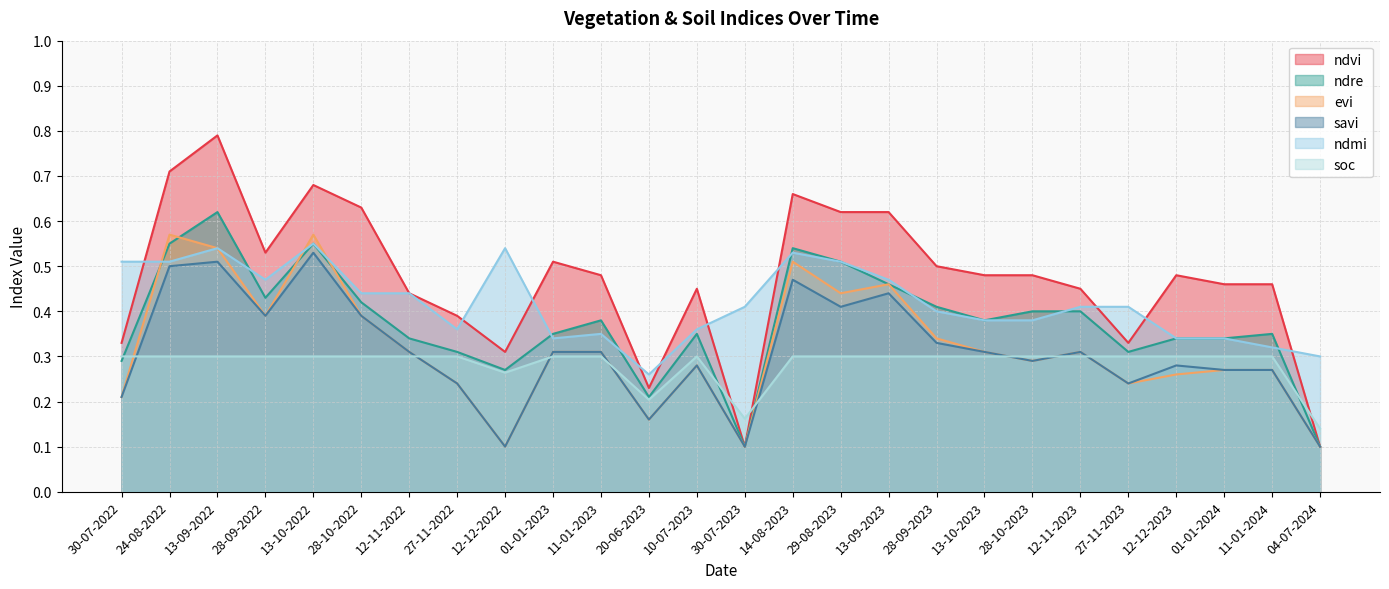

In savi, how many points are higher than both neighbors (excluding endpoints)?

7